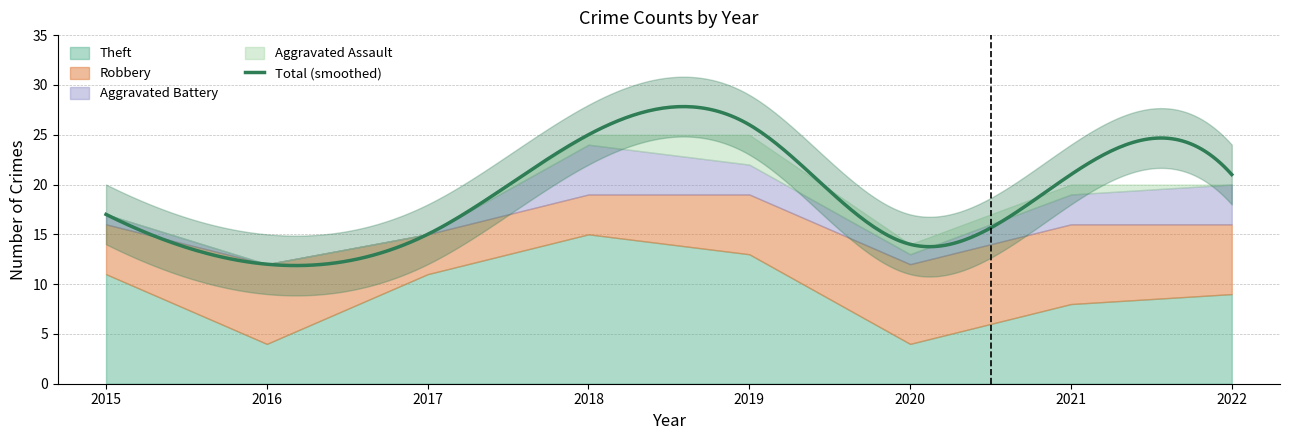

At which category is the sum across all series the highest?

2019